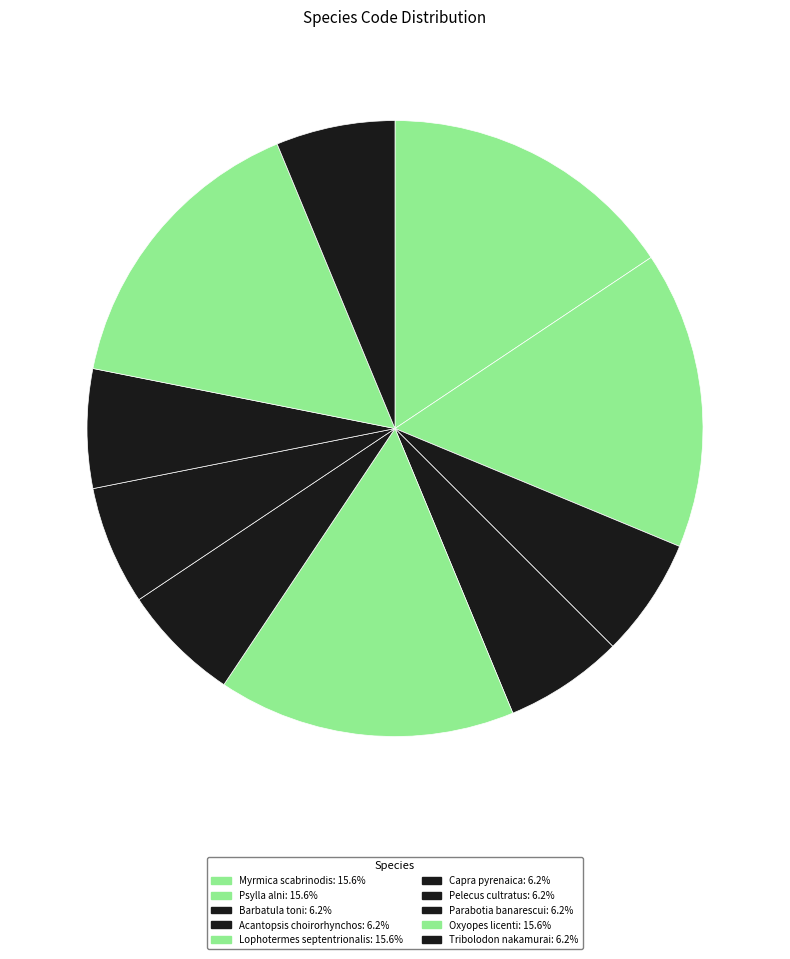

Does any single category account for the majority?

No